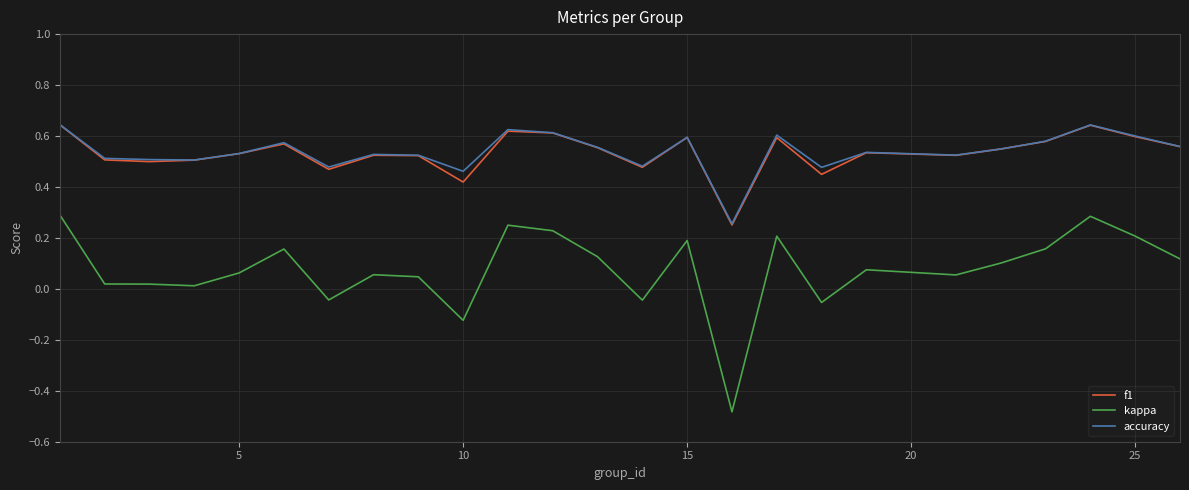

True or false: accuracy and kappa intersect in this chart.

False